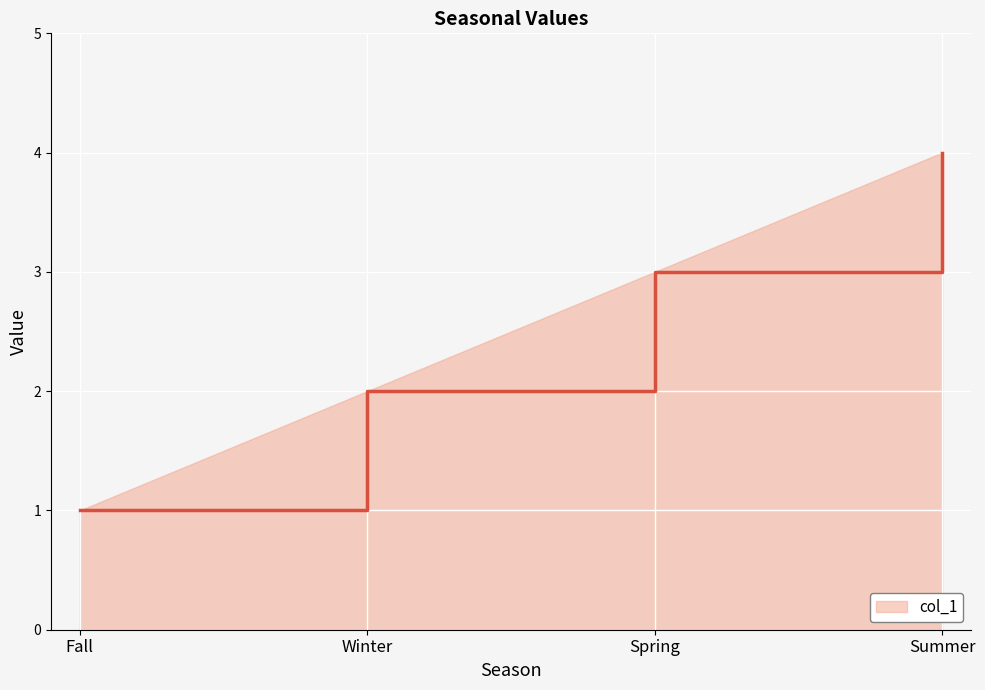

Rank the categories by value from lowest to highest.

Fall, Winter, Spring, Summer